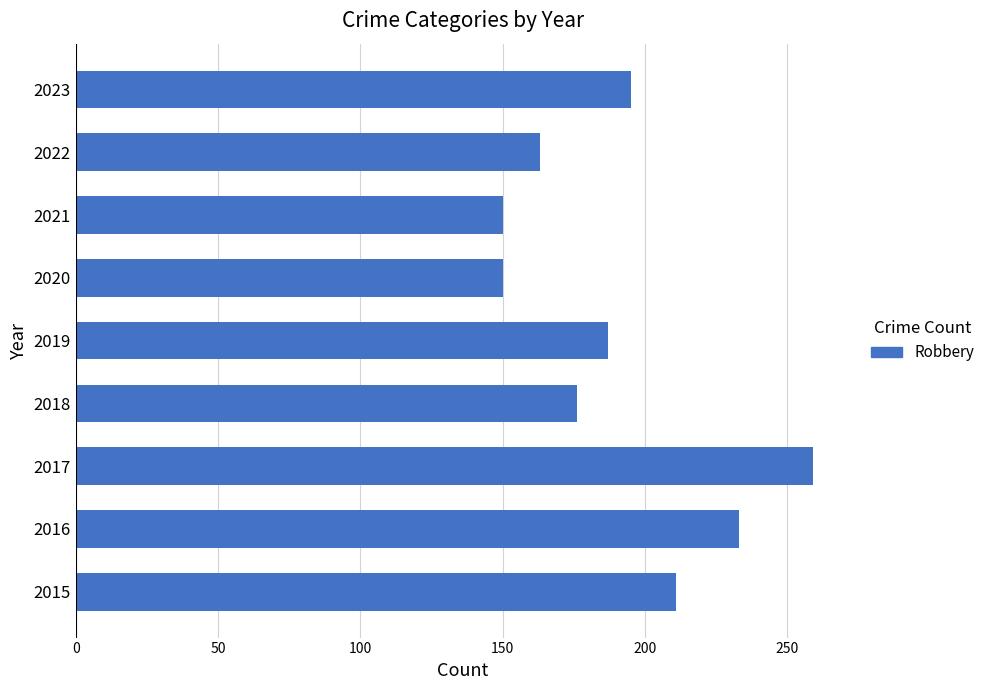

What is the difference between the maximum and minimum values?

109